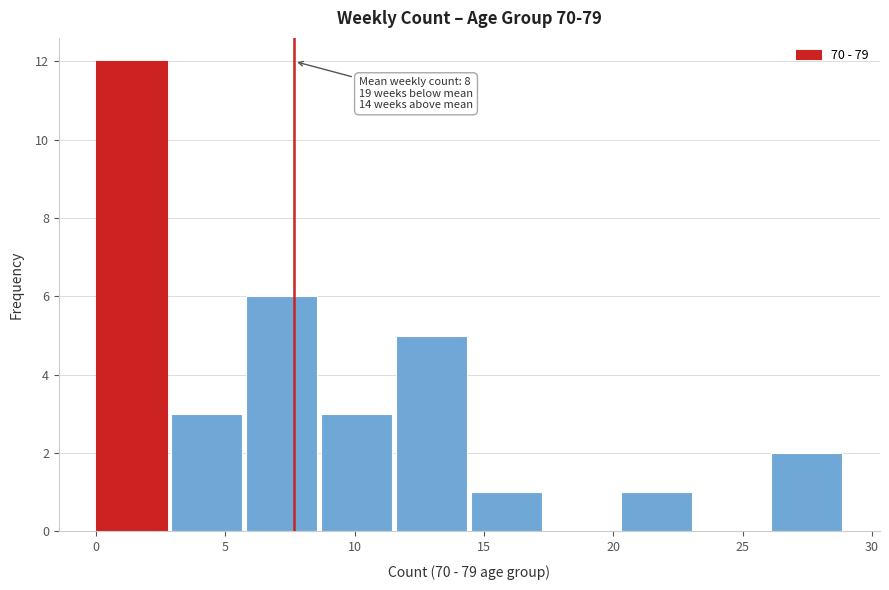

Over which range of the x-axis is the bar tallest?

0.0 to 2.9